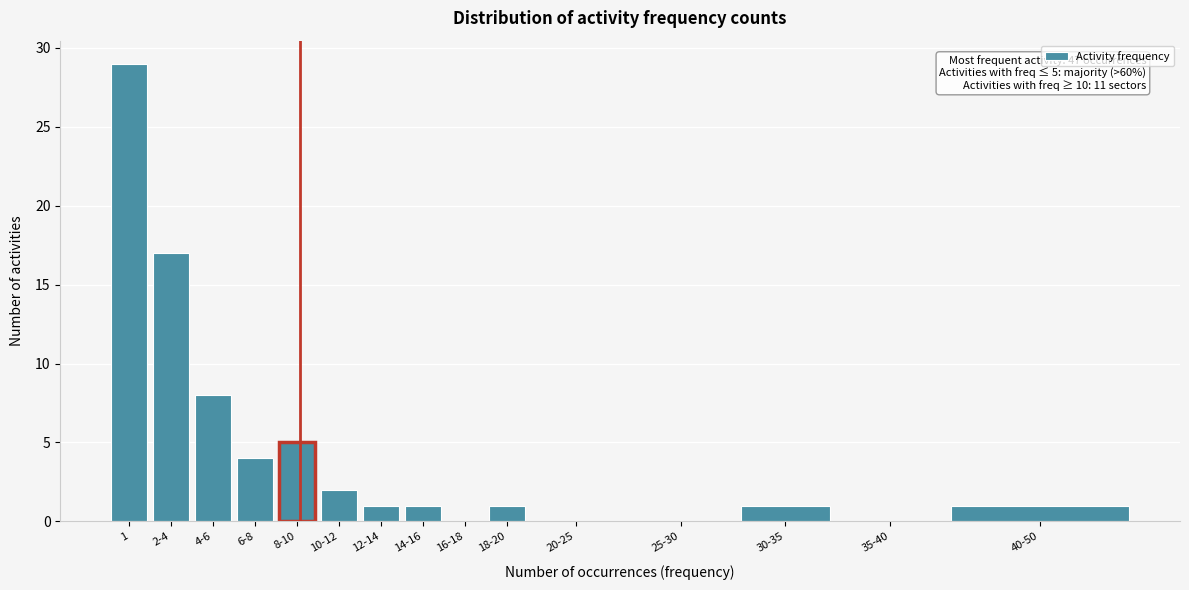

Reading right to left, list all the values displayed in this chart.

40-50=1	35-40=0	30-35=1	25-30=0	20-25=0	18-20=1	16-18=0	14-16=1	12-14=1	10-12=2	8-10=5	6-8=4	4-6=8	2-4=17	1=29